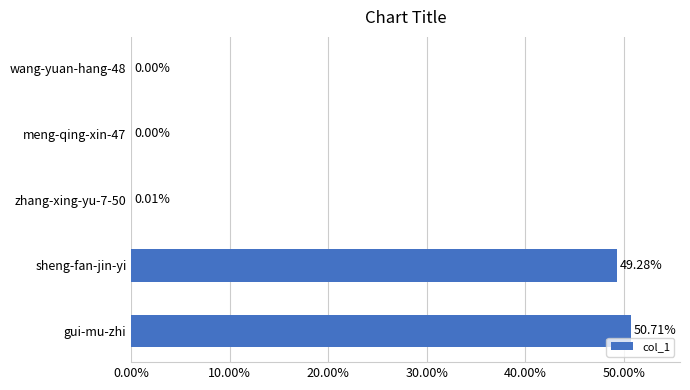

Approximately how many times larger is the value at sheng-fan-jin-yi compared to gui-mu-zhi?

1.0